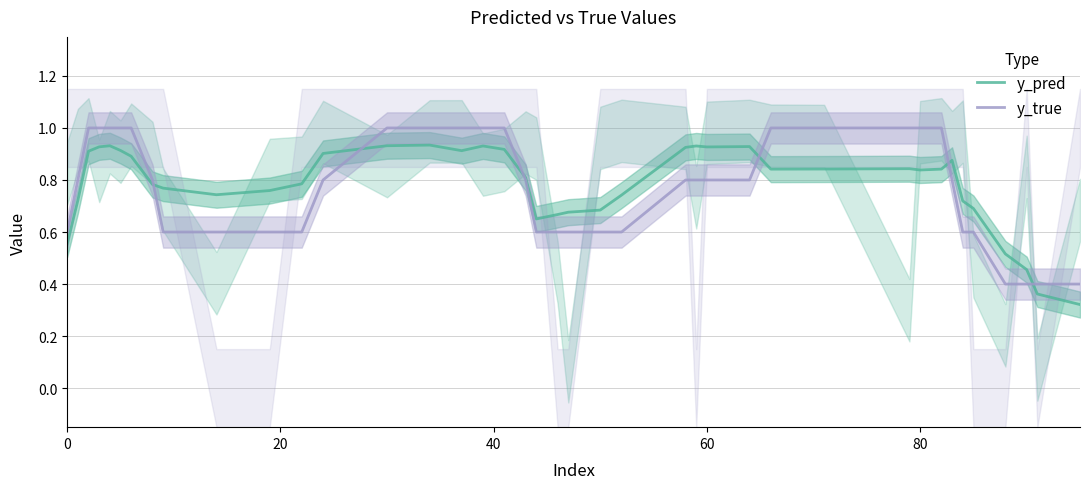

What is the difference between the maximum and second lowest values in the y_true series?

0.6